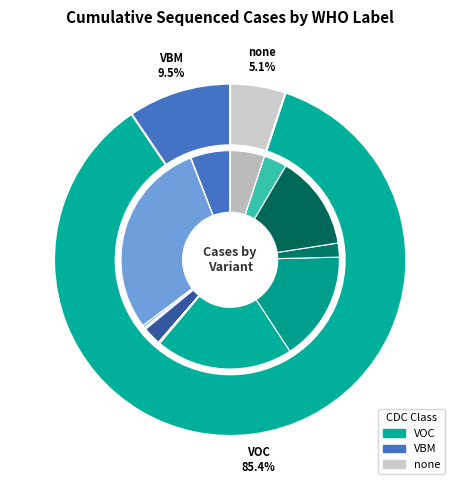

Between Omicron (BA.2) and Omicron (BA.1), which is larger?

Omicron (BA.1)